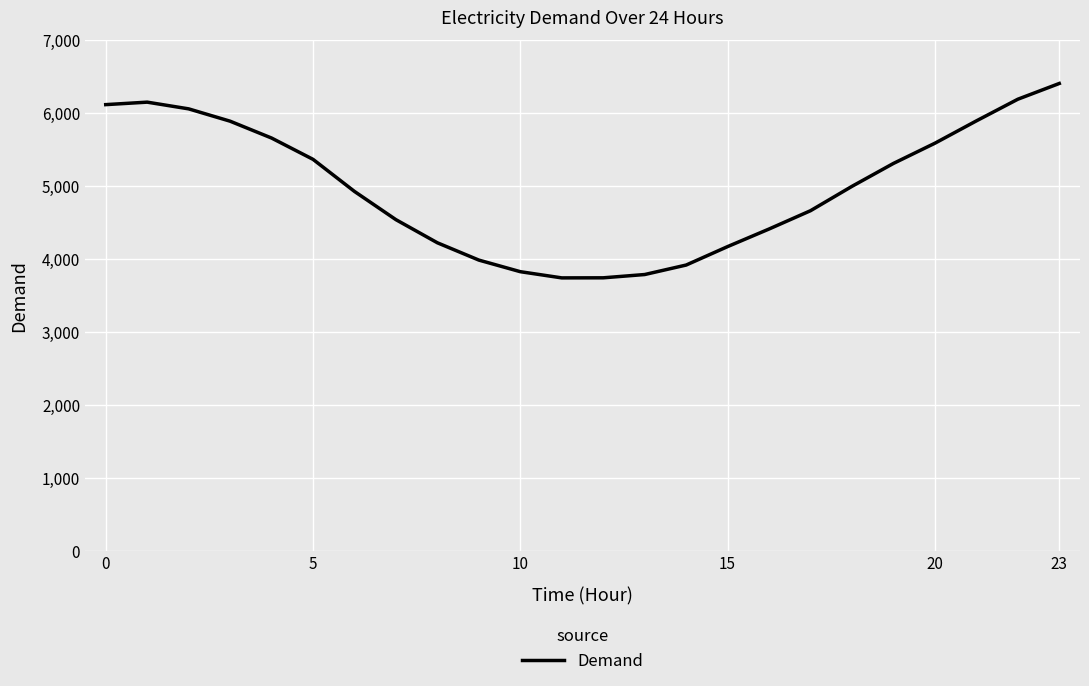

What is the difference between the maximum and minimum values?

2665